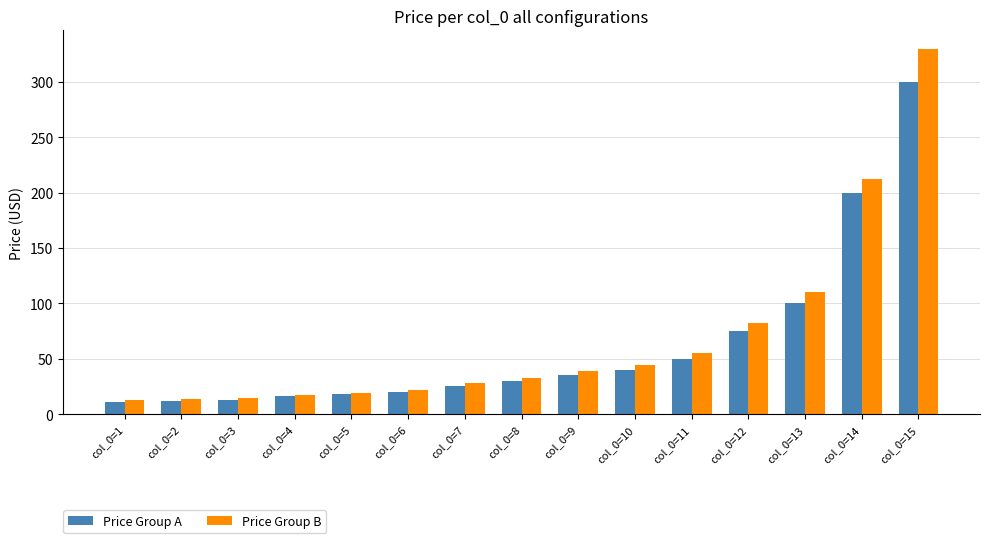

At which category is the sum across all series the highest?

col_0=15